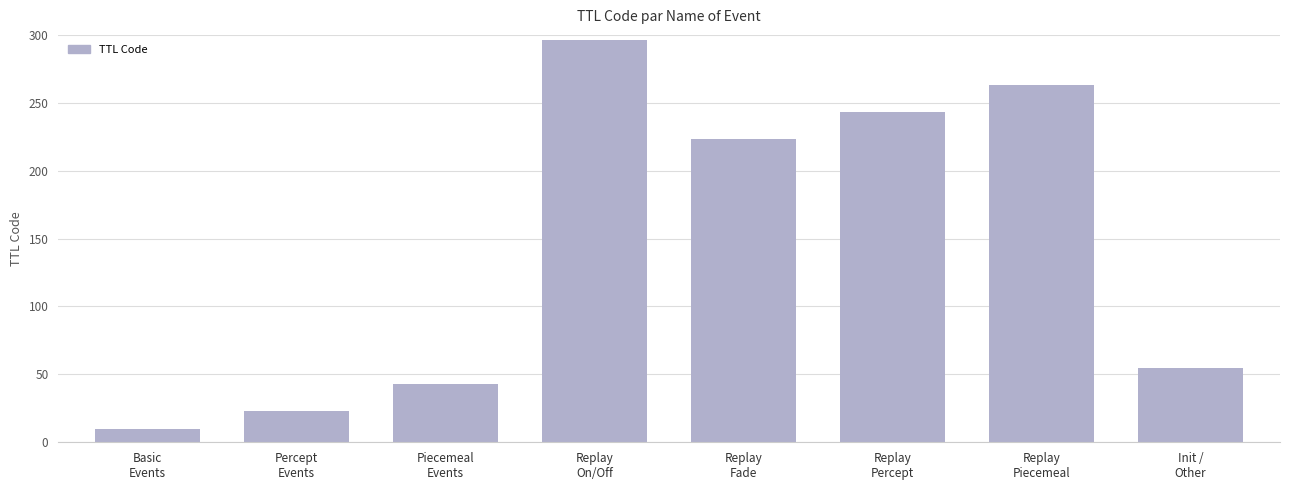

How many categories are shown in the chart?

8